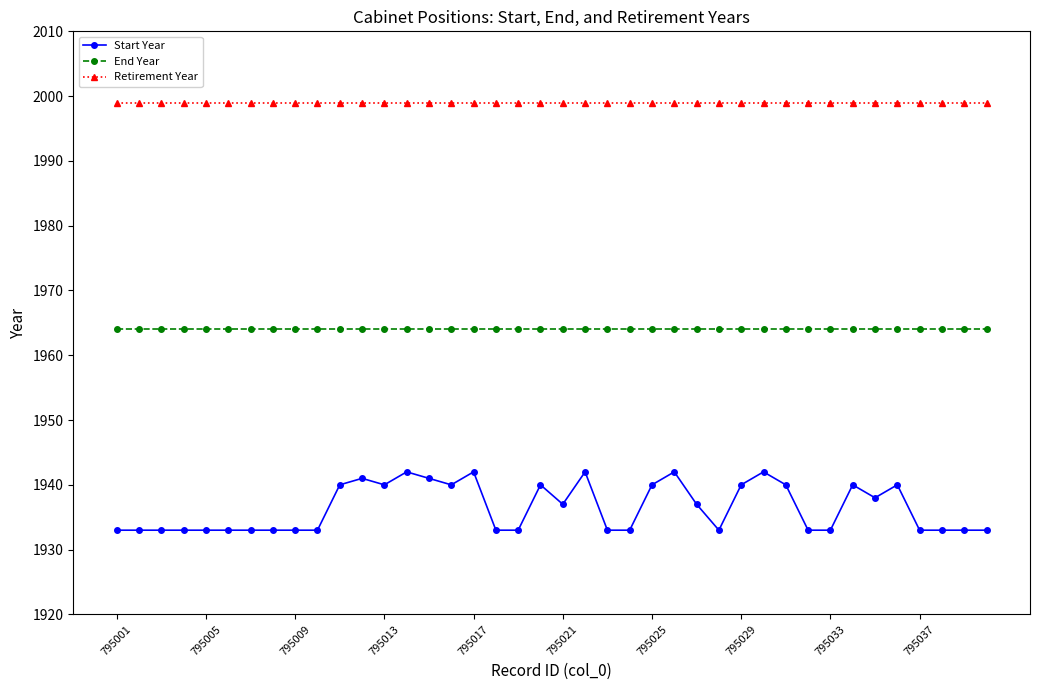

What is the average value of the End Year series?

1964